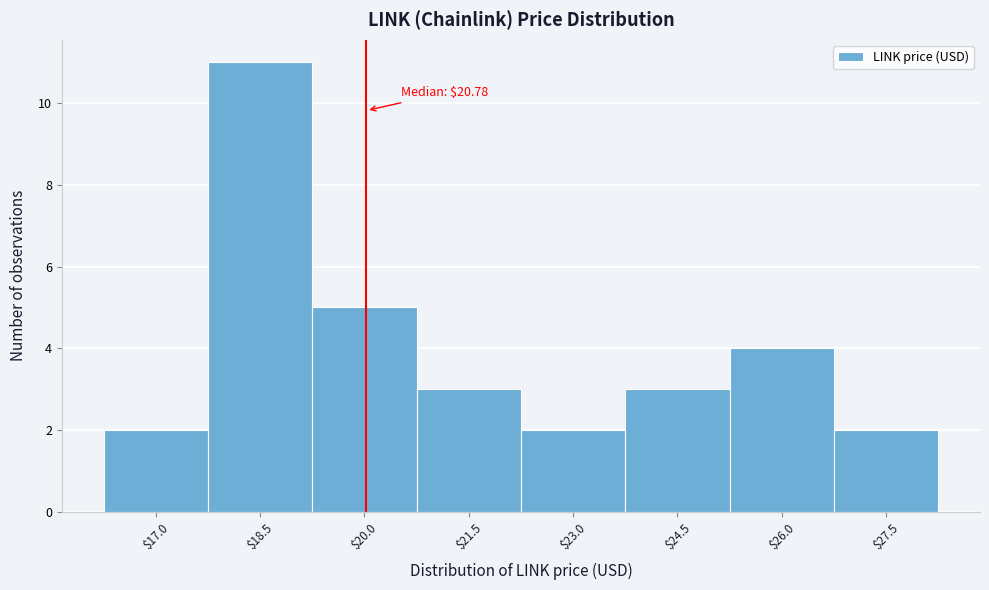

Reading right to left, transcribe all the data shown in this chart.

2	4	3	2	3	5	11	2